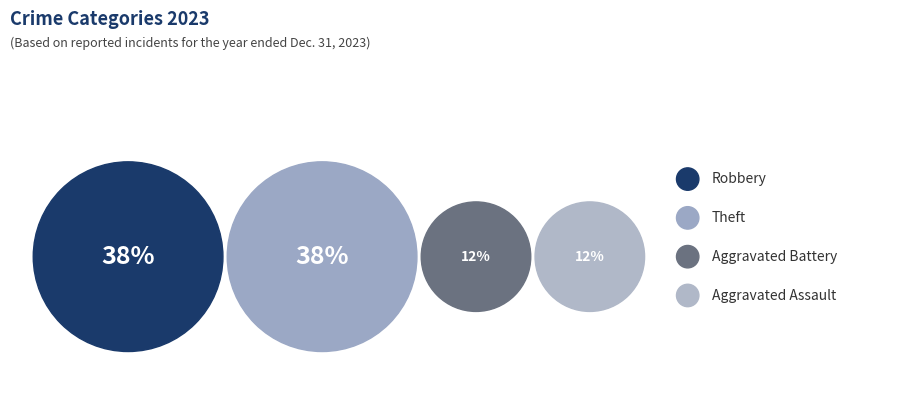

True or false: Aggravated Assault accounts for 12% of the total.

True